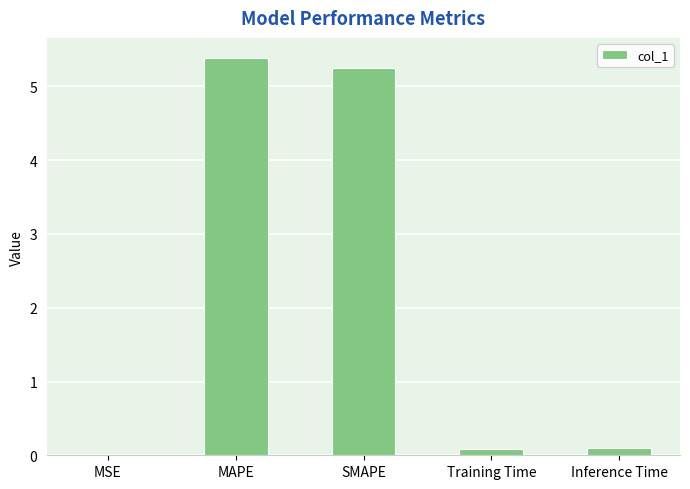

Read the value at SMAPE.

5.2